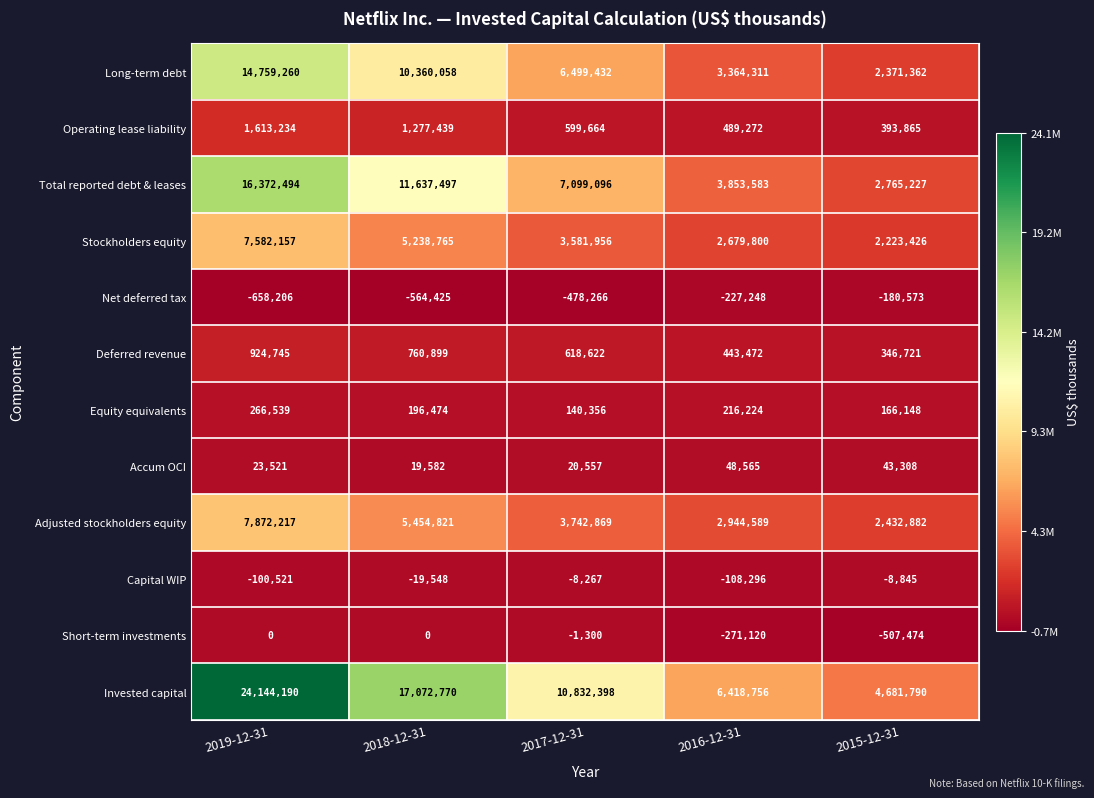

Which series has the largest total across all categories?

Invested capital